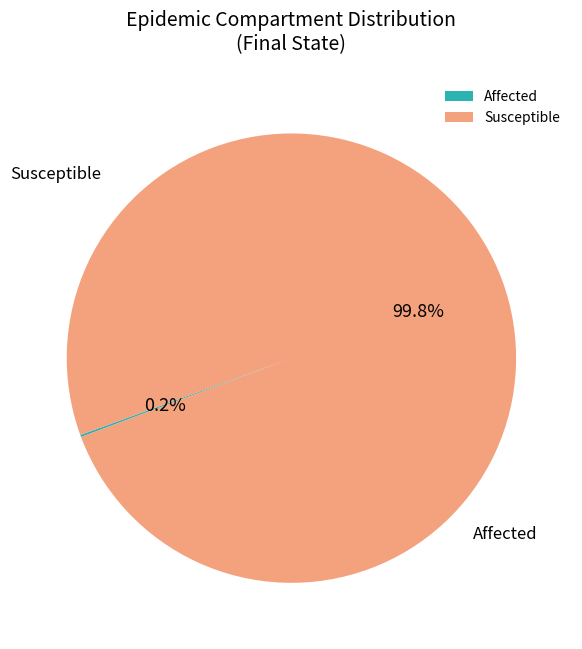

To the nearest percent, what is the difference between the largest and smallest slice percentages?

100%